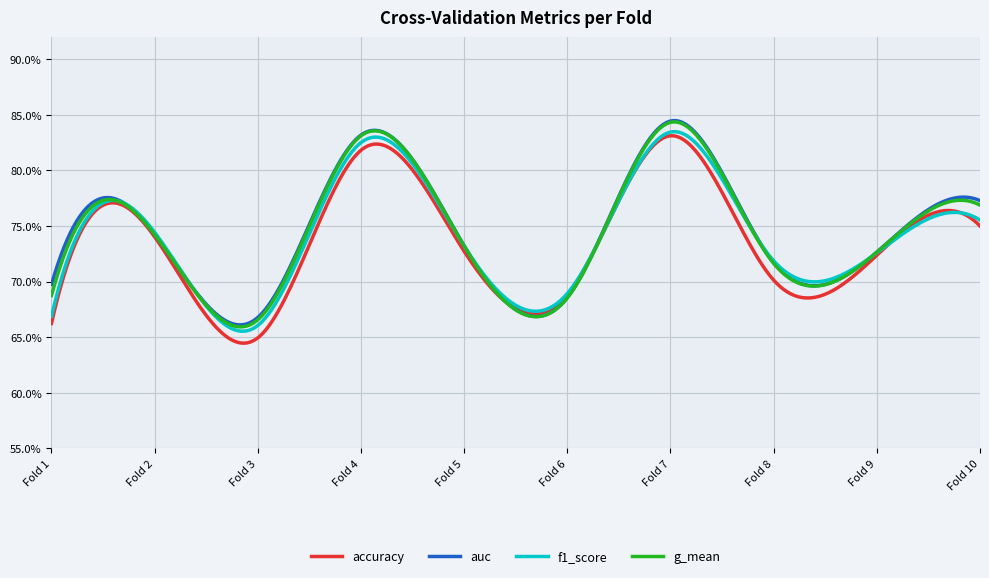

What are all the series names shown in the legend?

accuracy, auc, f1_score, g_mean